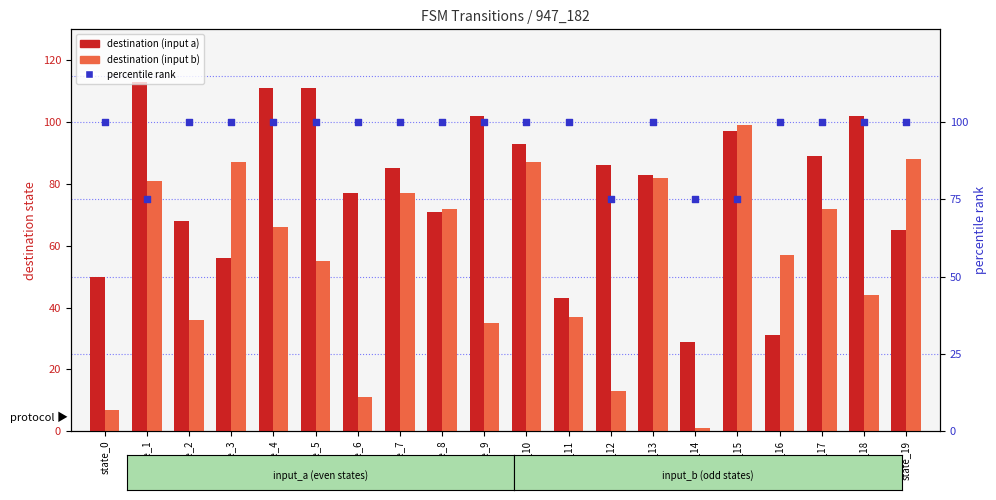

Which series reaches the maximum Y coordinate?

destination (input a)